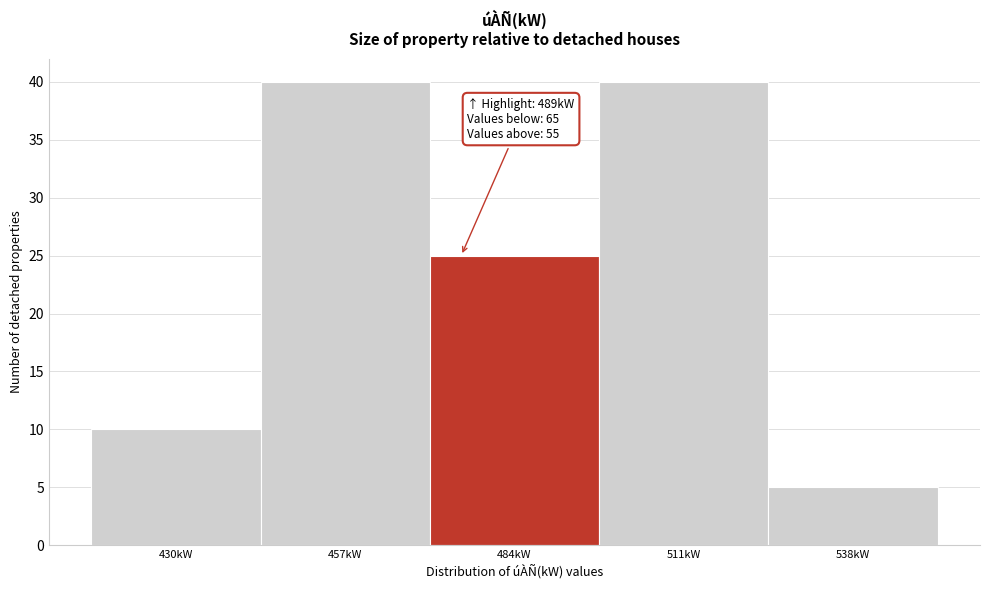

Reading right to left, list all the values displayed in this chart.

5	40	25	40	10